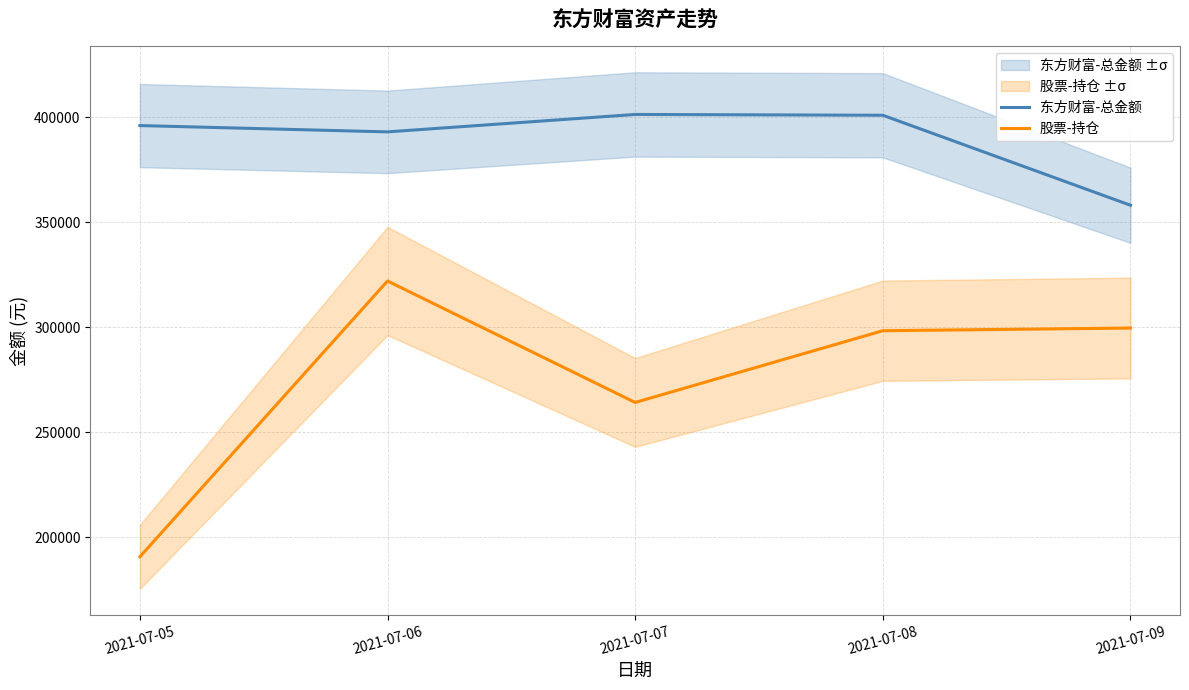

What are all the series names shown in the legend?

东方财富-总金额, 股票-持仓